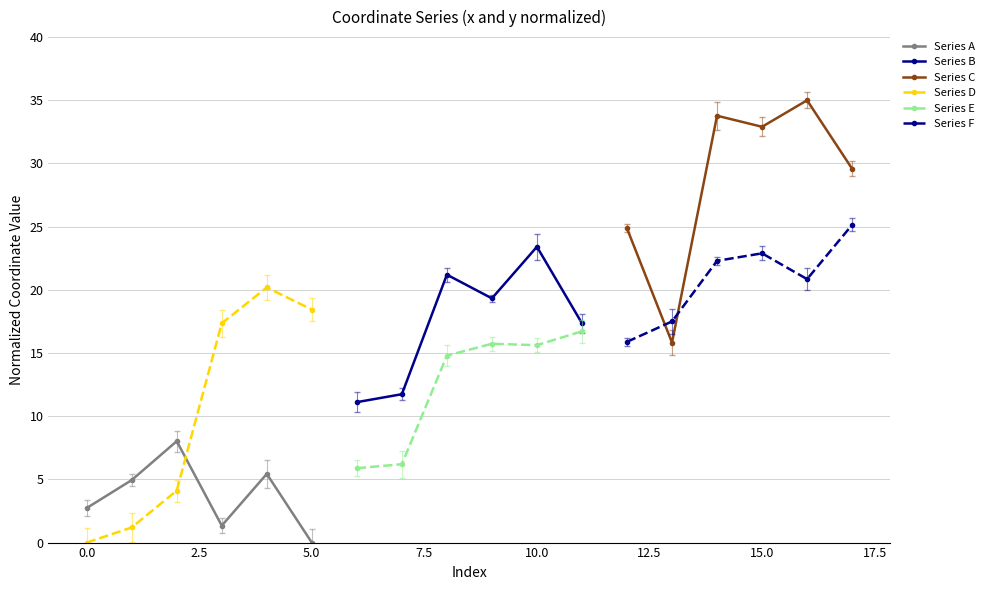

What is the difference between the maximum and second lowest values in the Series A series?

6.7